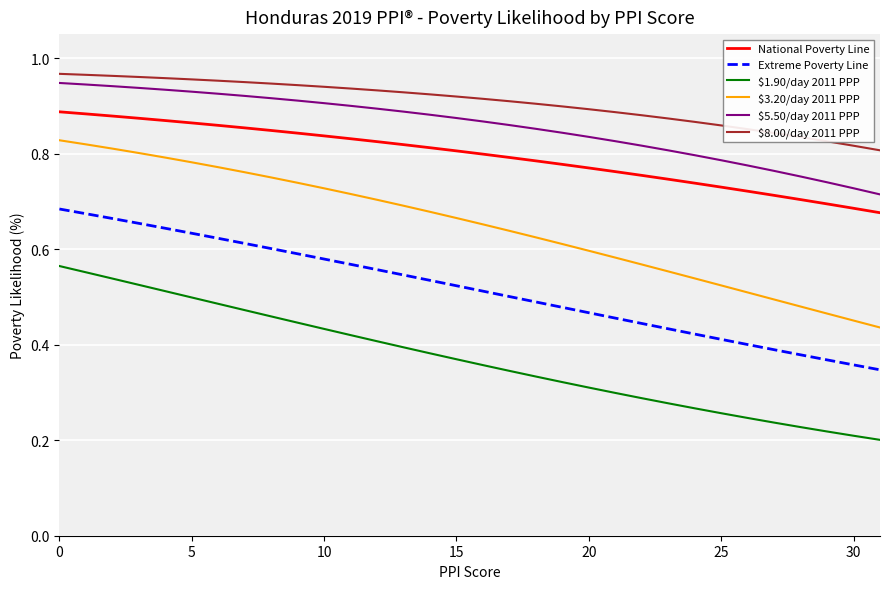

Which series has the largest total across all categories?

$8.00/day 2011 PPP